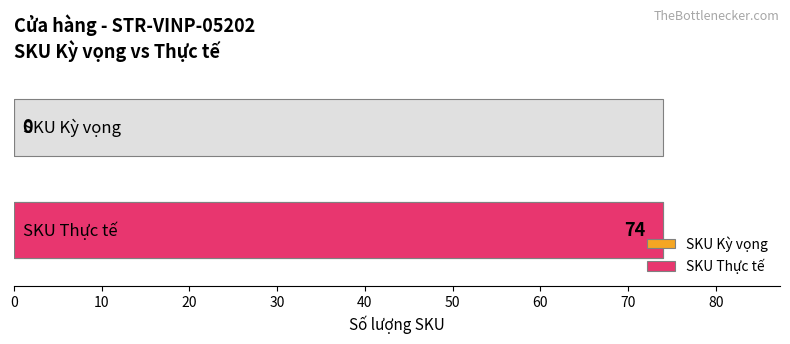

Which series has the widest spread of values?

SKU Kỳ vọng